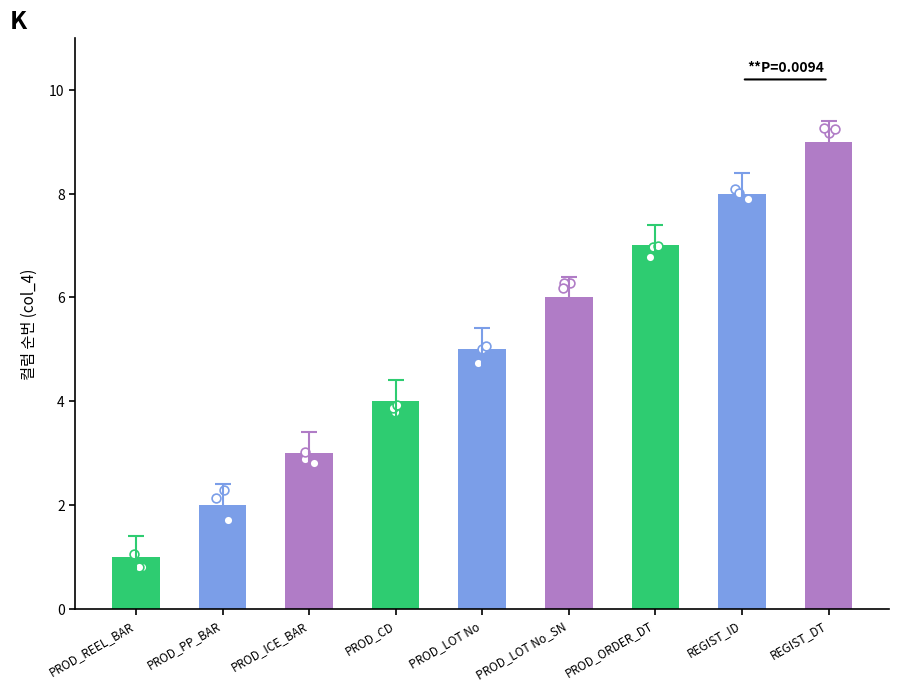

What is the change in value from PROD_PP_BAR to PROD_ORDER_DT?

+5